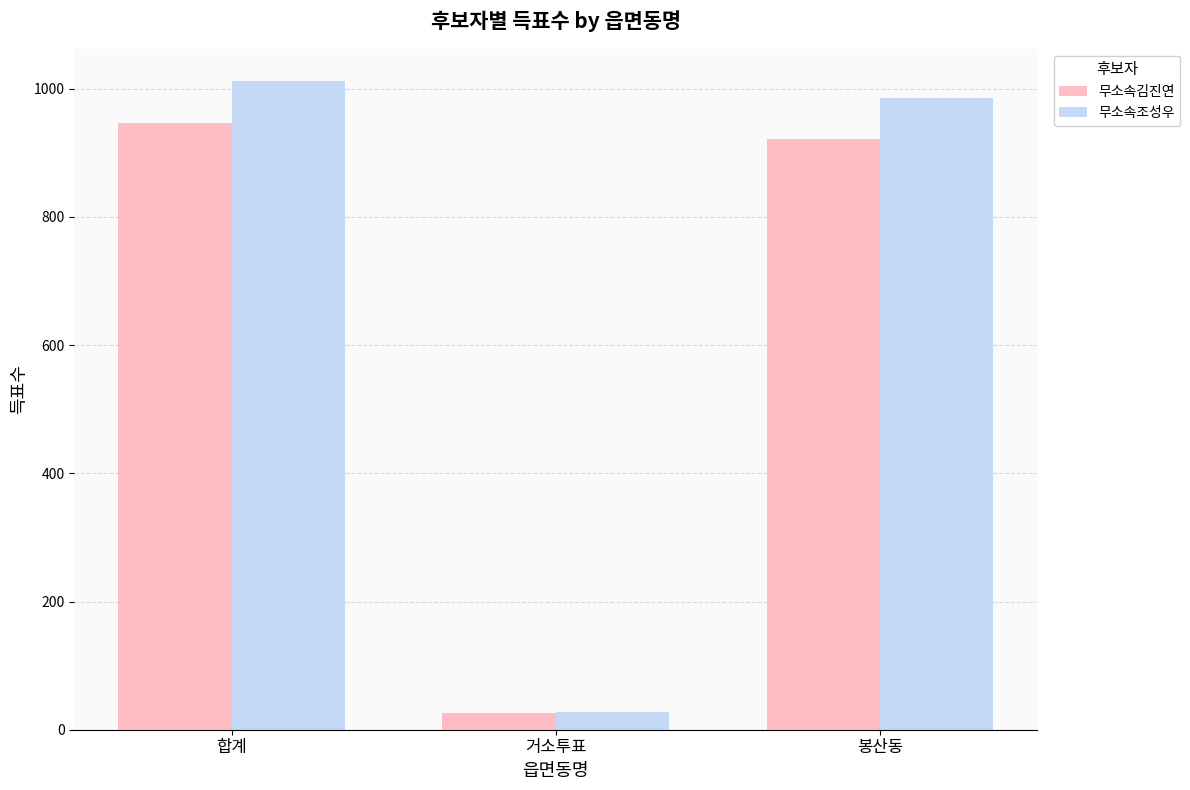

How many bars are there in total?

6